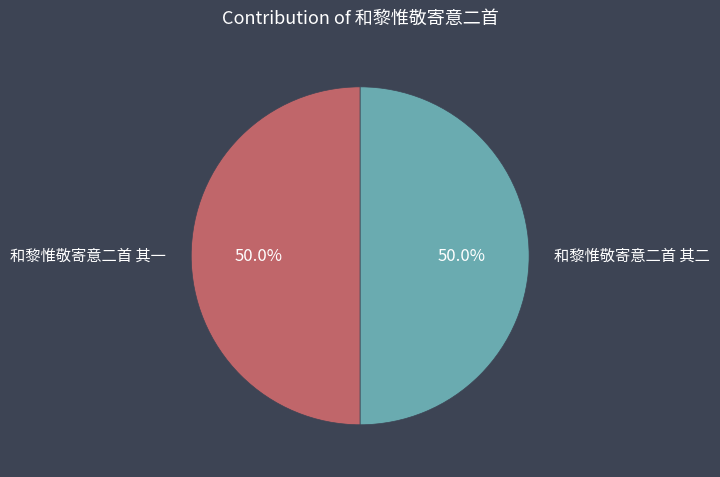

How much of the chart is everything except 和黎惟敬寄意二首 其二?

50.0%